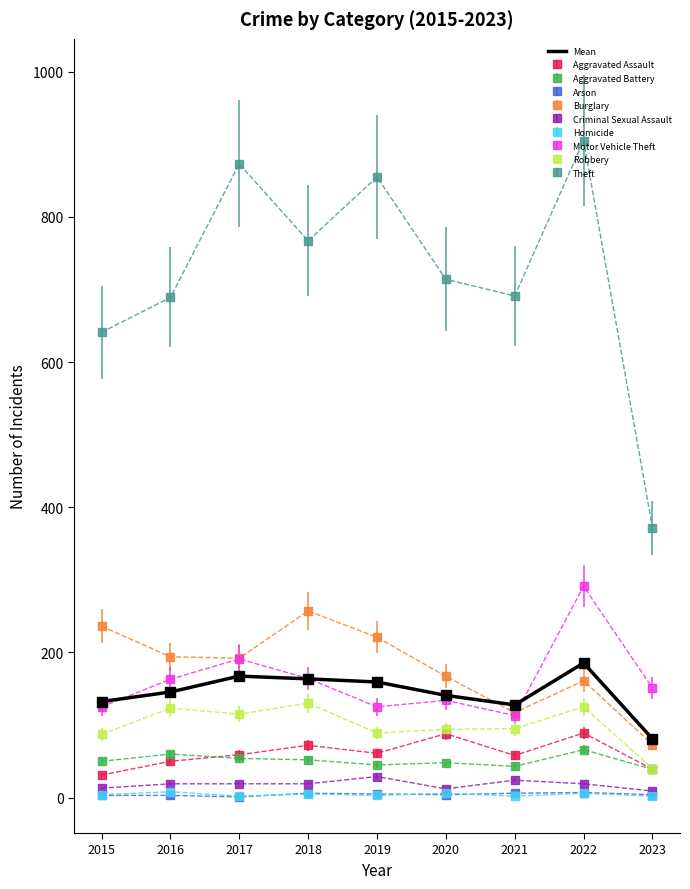

Which series has the widest spread of values?

Theft